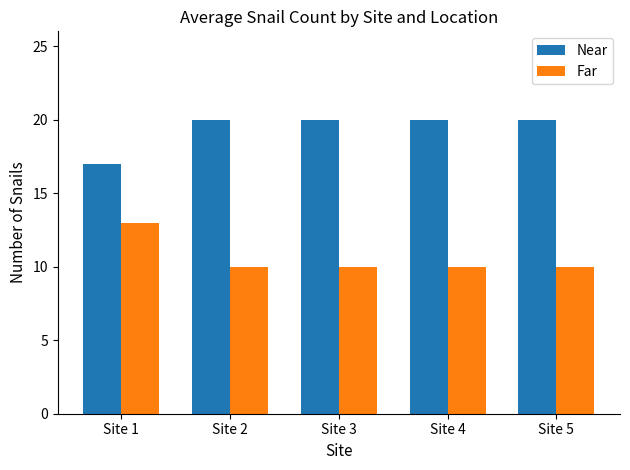

What is the spread (max minus min) of values at Site 4?

10